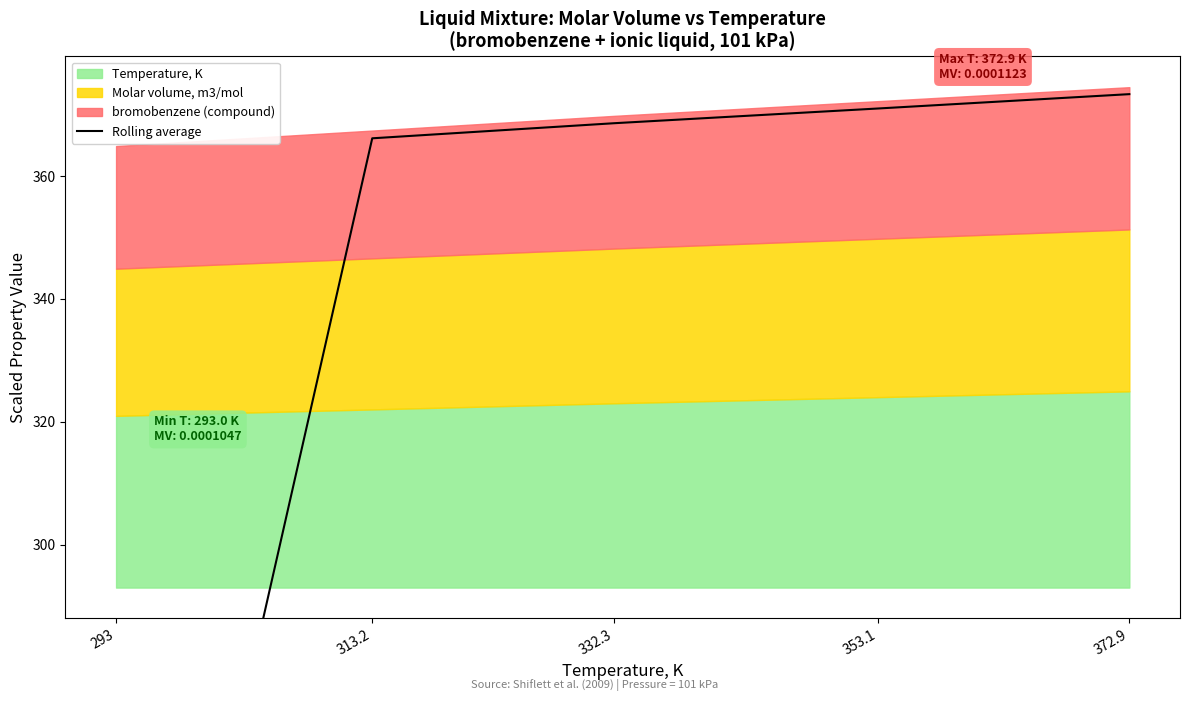

What is the value of the 1st point from the left?

182.5